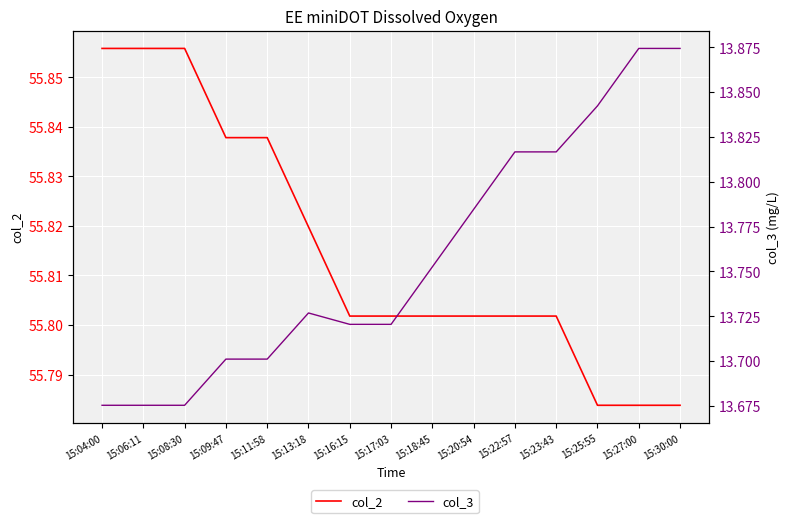

The col_3 series shows 13.7 at 15:17:03. True or false?

True